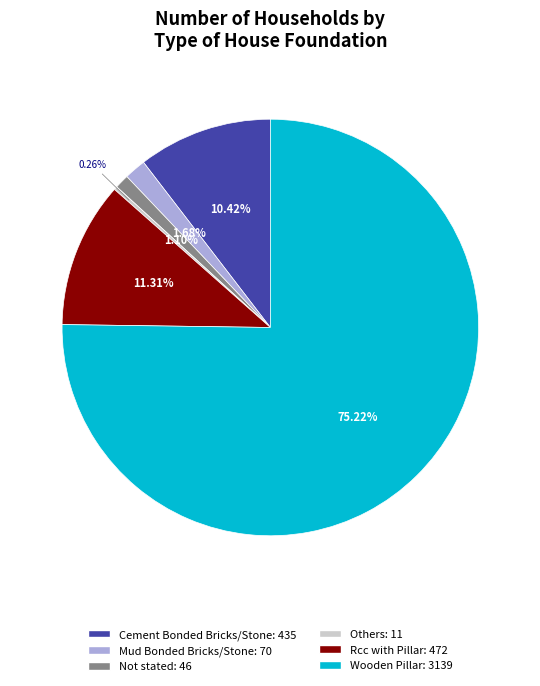

Do Not stated and Rcc with Pillar together represent more than half of the pie?

No